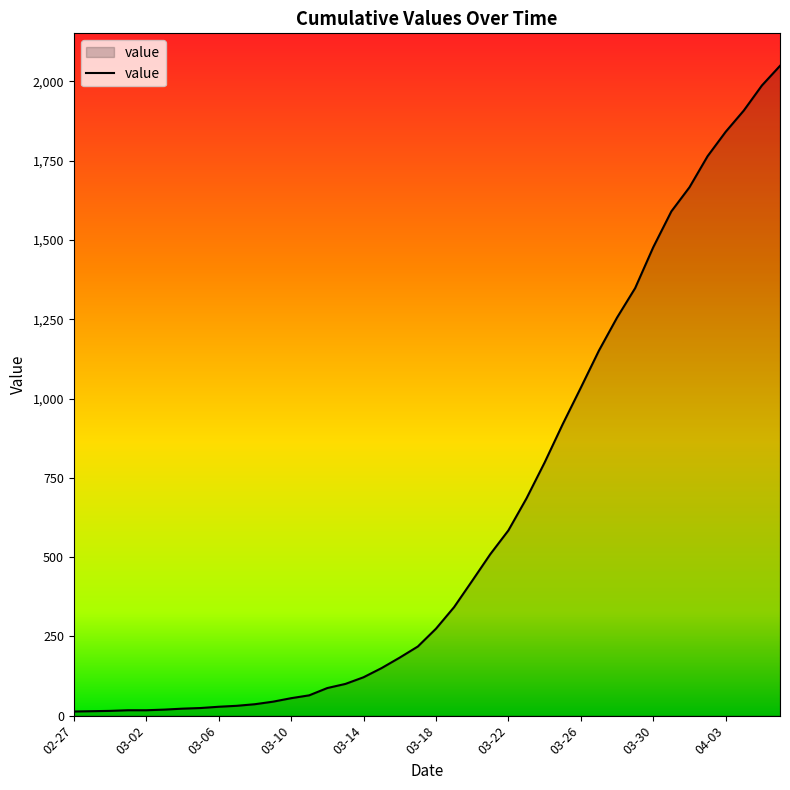

What is the minimum value shown in the chart?

13